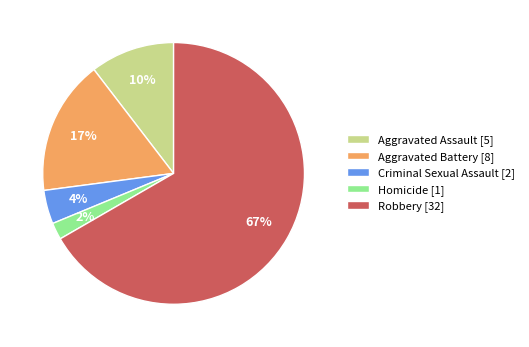

Which slice is the smallest?

Homicide